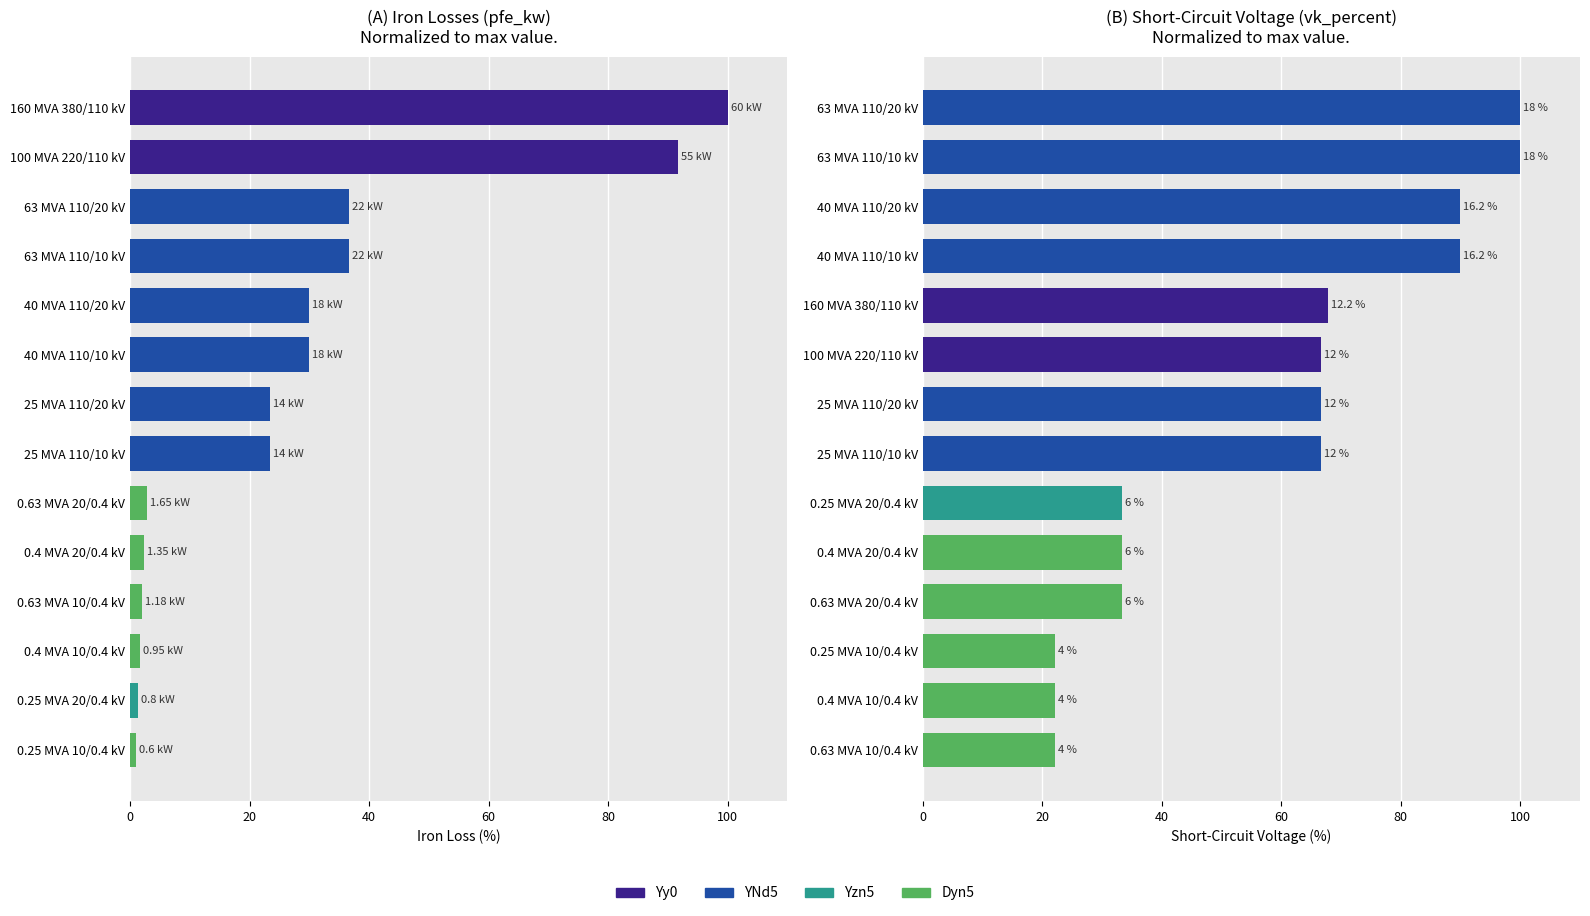

What is the value of the pfe_kw bar at the 14th from the left?

1.0